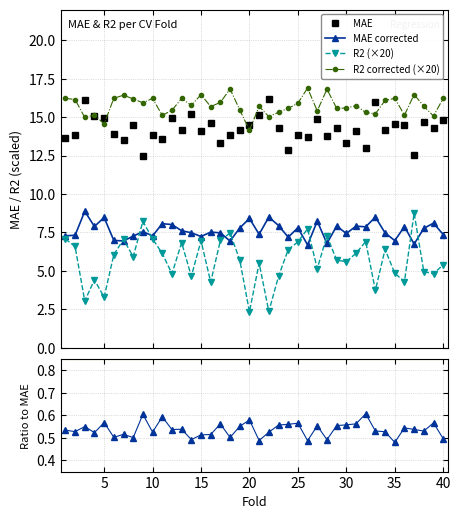

Which series has the largest range (max minus min)?

R2 (×20)